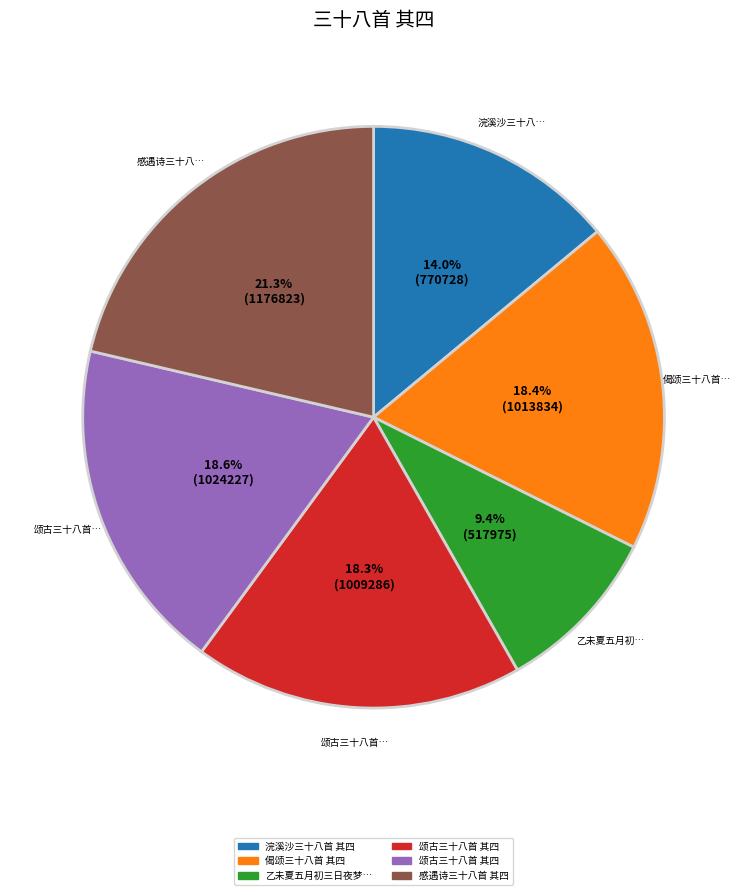

Is there any slice that represents more than half of the pie?

No